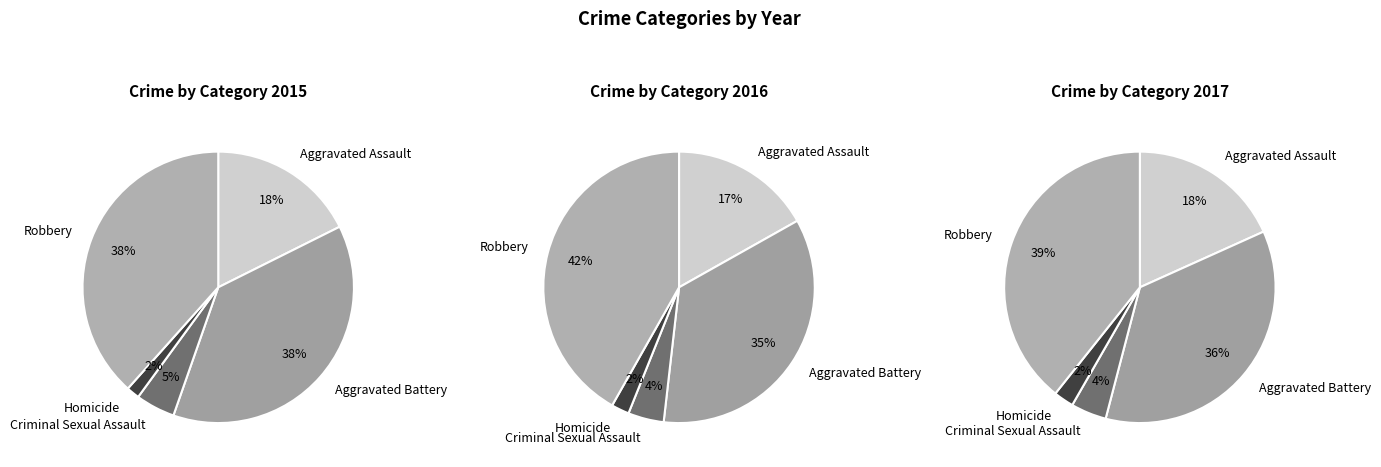

True or false: Homicide accounts for 14% of the total.

False